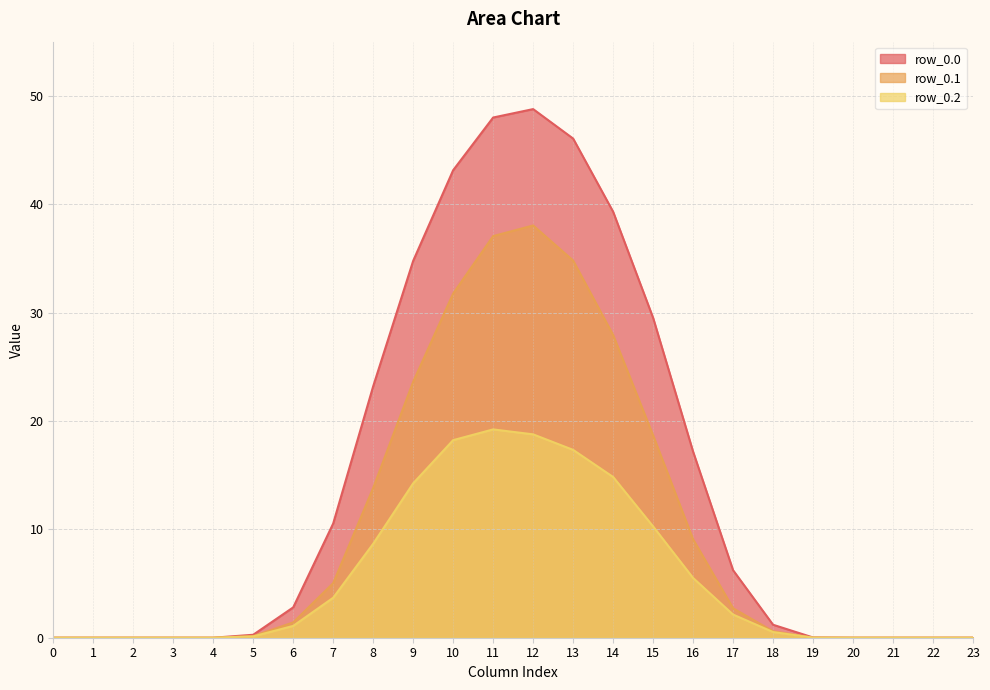

Is it true that row_0.1 equals 38.0 at 12?

True